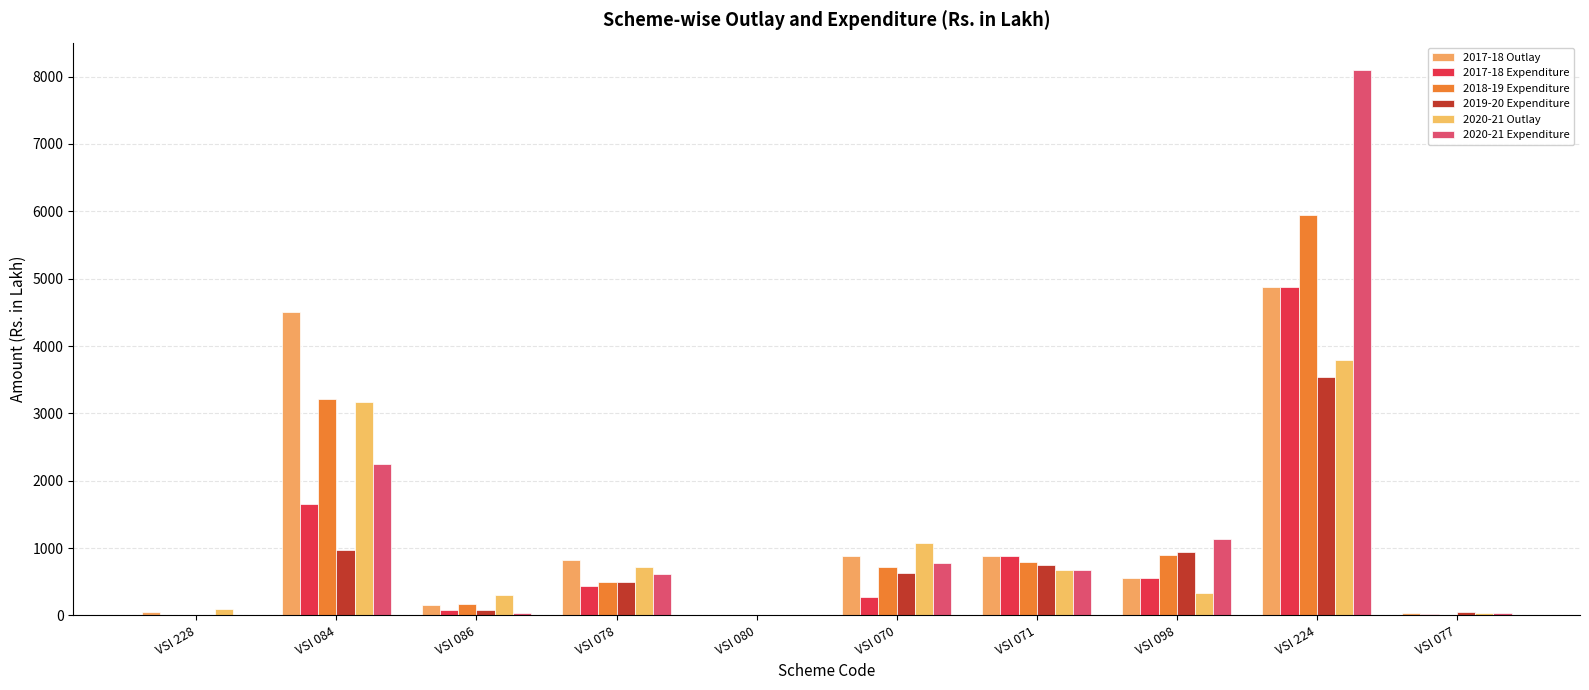

At which category is the sum across all series the highest?

VSI 224